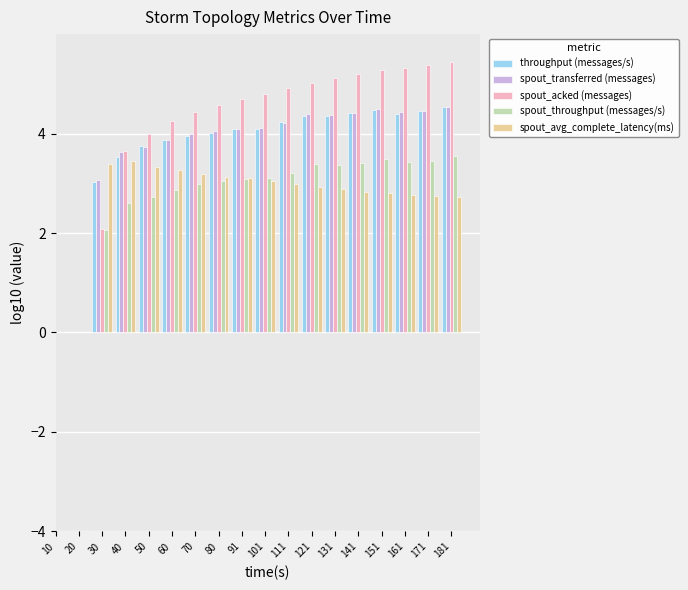

Are the bars horizontal?

No